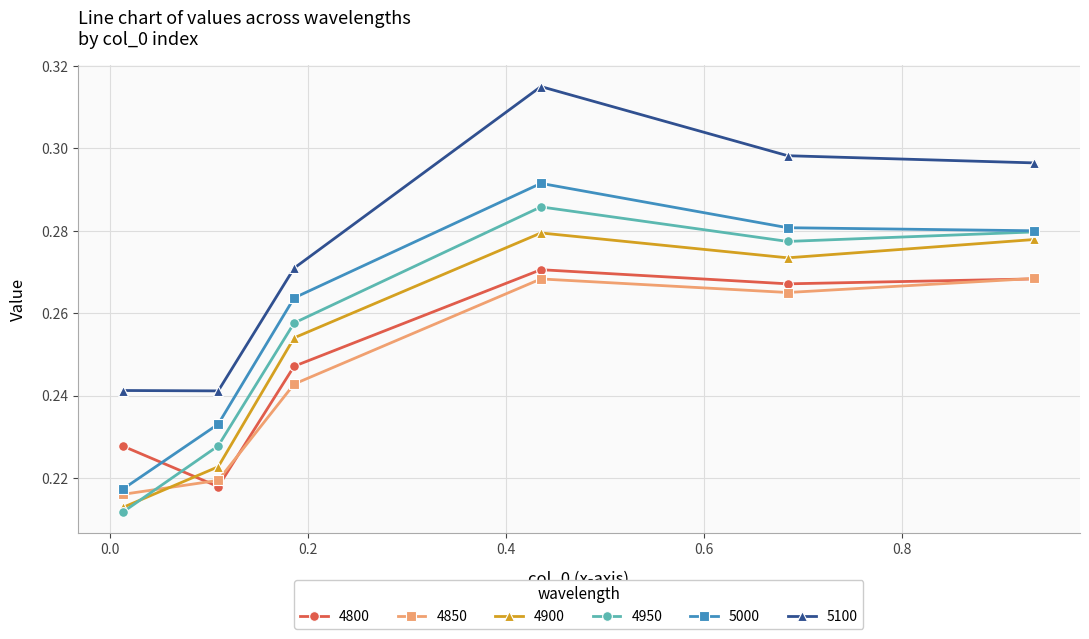

At how many categories does at least one series exceed 0?

6